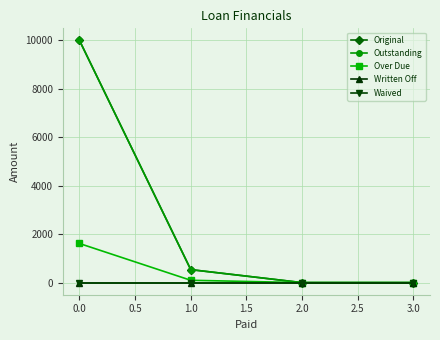

Is this an area chart (filled region under the line)?

No